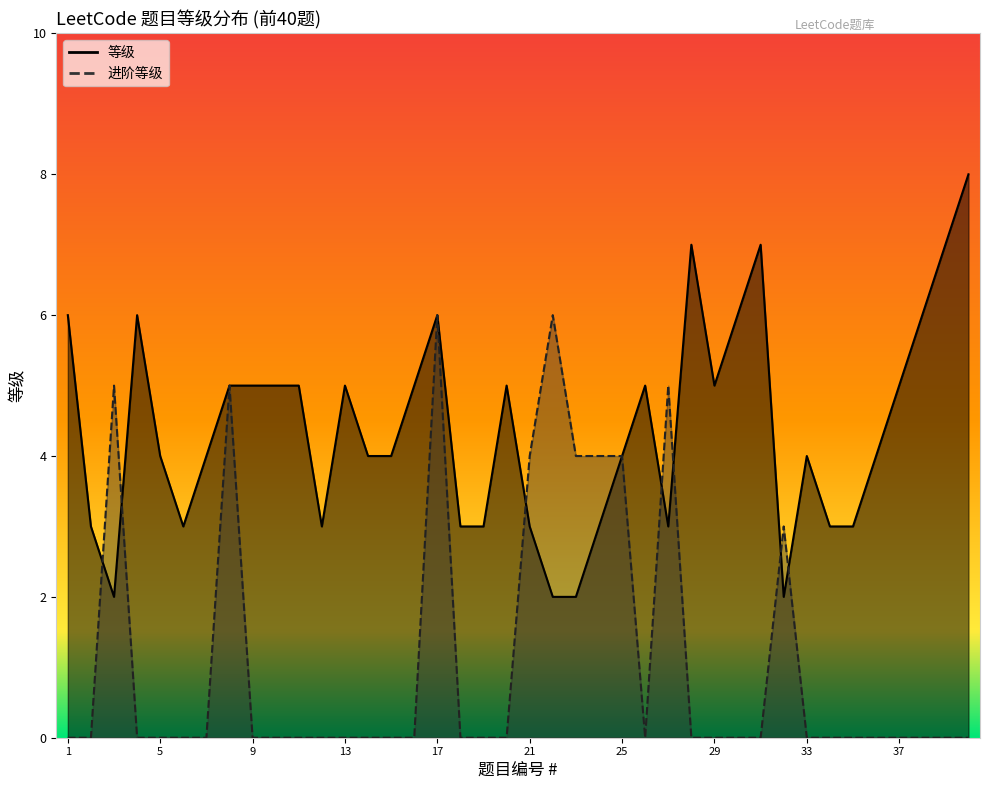

Where does the 等级 series first go above 4?

1